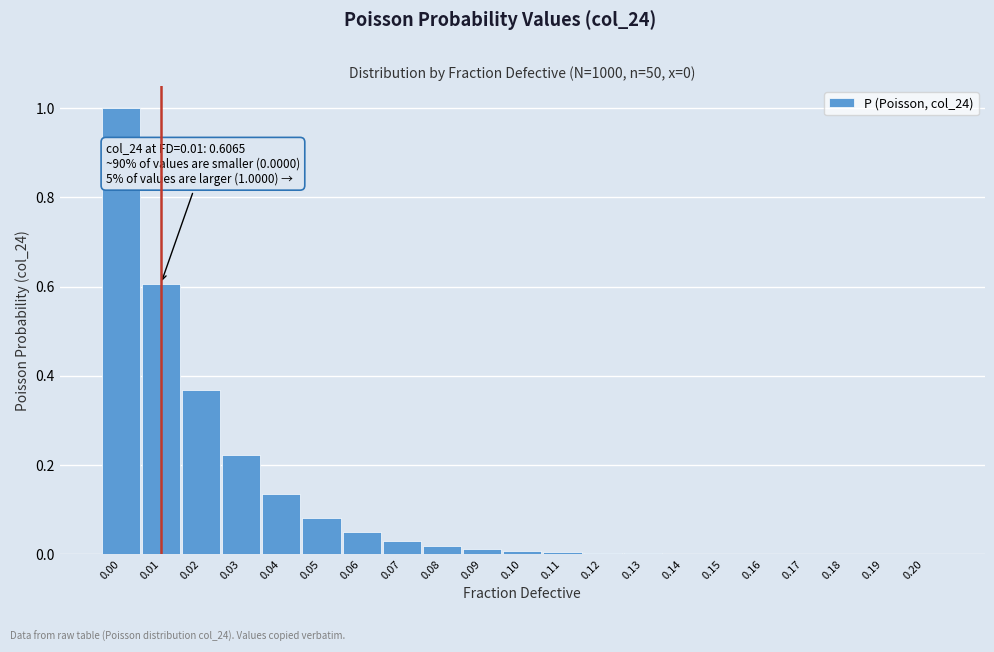

What is the greatest value displayed?

1.0